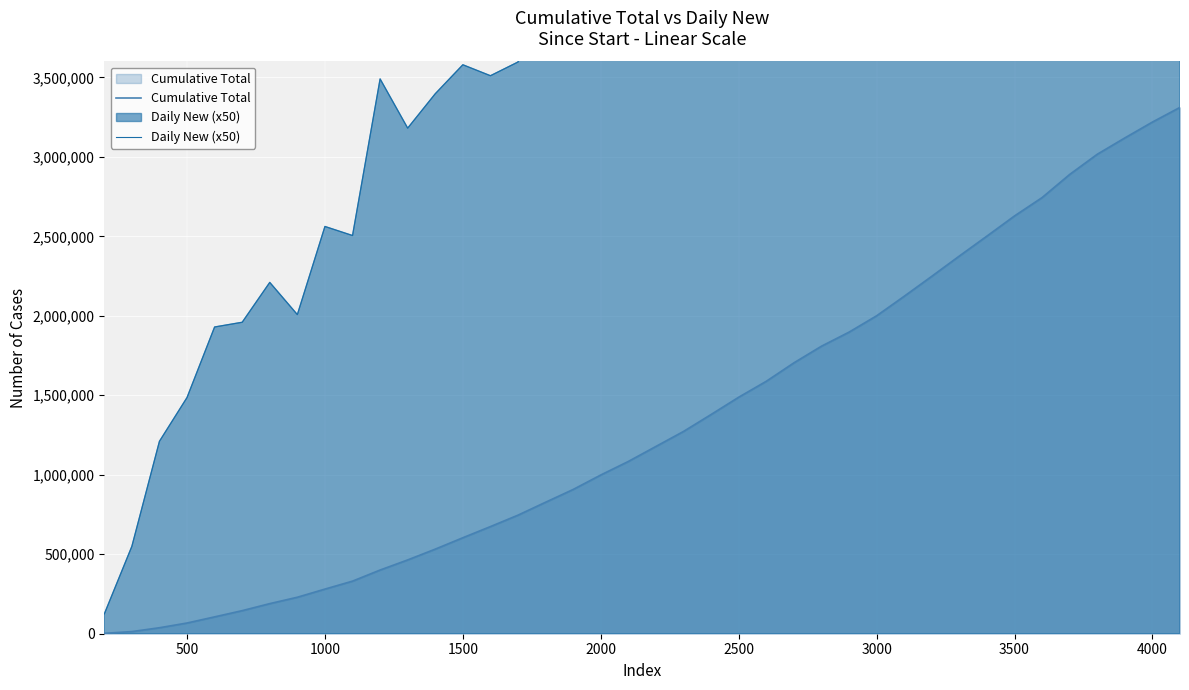

True or false: Daily New (x50) and Cumulative Total cross at least once.

False